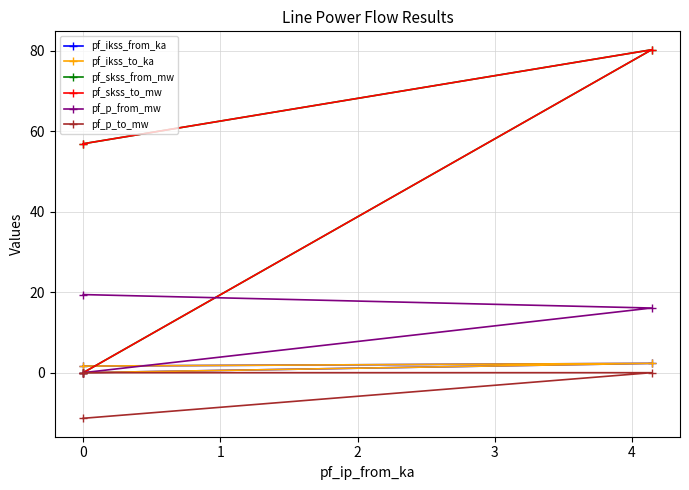

Does the chart have visible grid lines?

Yes